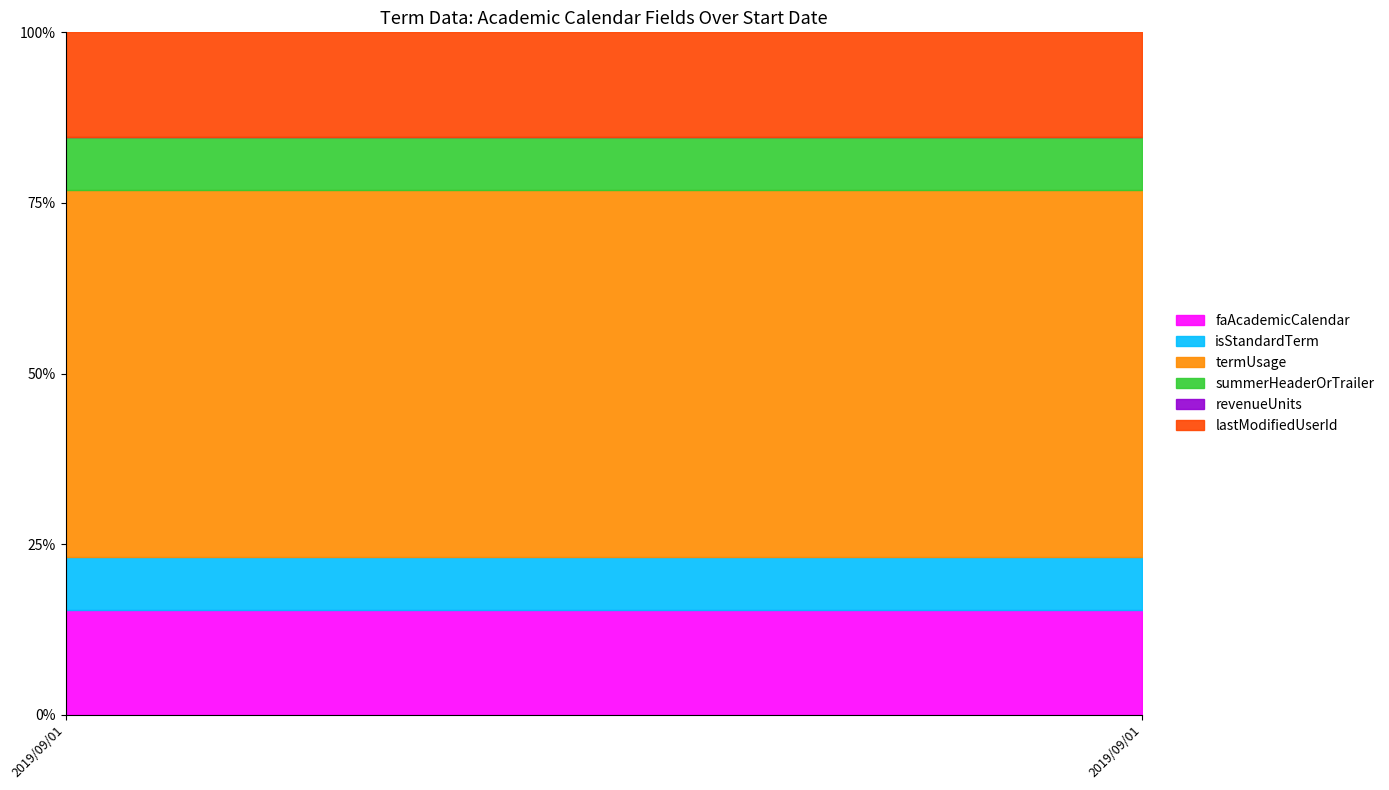

How many series are shown in this chart?

6